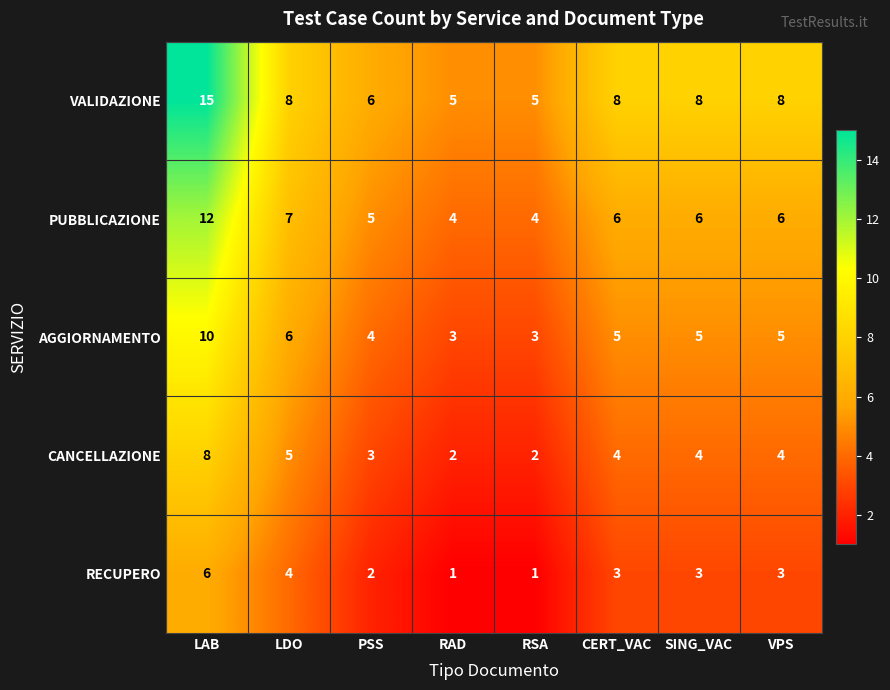

Which label corresponds to the largest value in the chart?

LAB